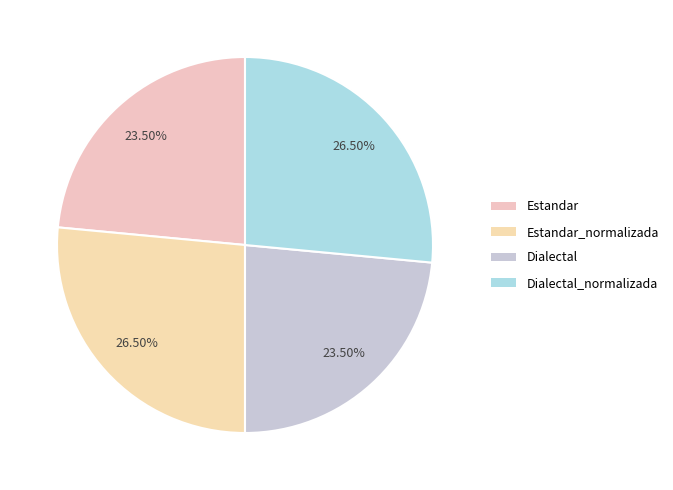

Is the sum of Dialectal and Dialectal_normalizada greater than half?

No